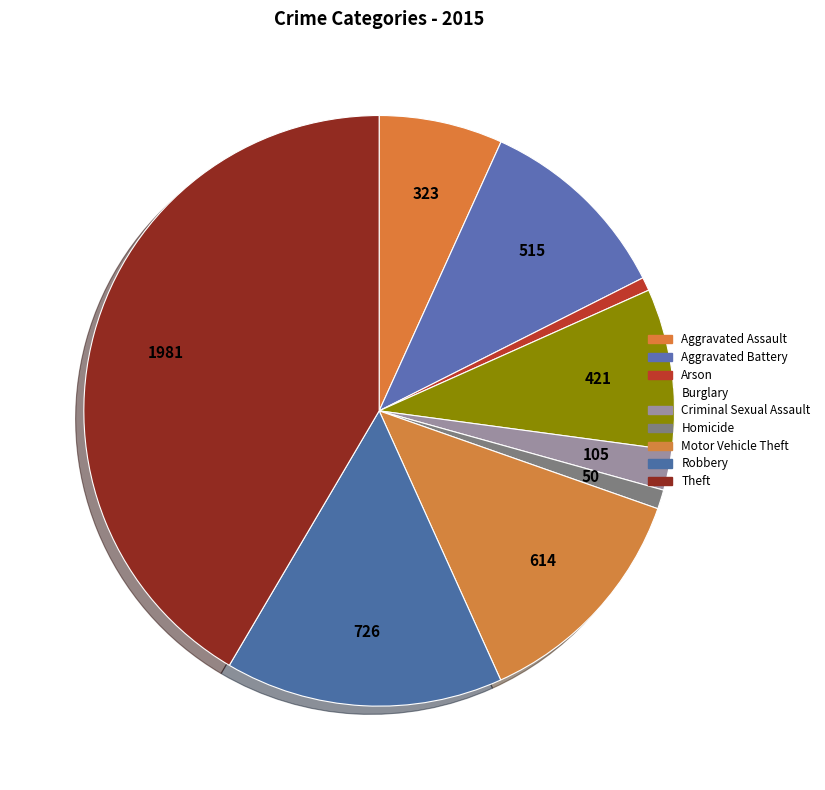

To the nearest percent, what is the combined percentage of Aggravated Battery and Theft?

52%